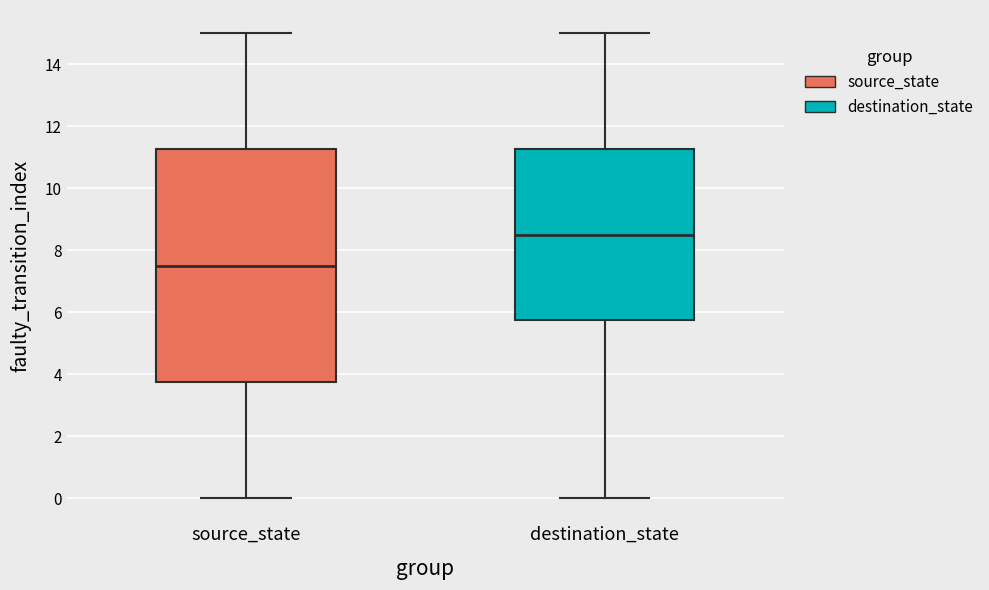

Reading left to right, transcribe this box plot: for each box, give where its median line is, the range the box spans, and where its two whiskers end, as read against the y-axis. The values are not printed on the chart, so give them approximately, as read against the axis.

source_state: median 7.6, box 3.8 to 11.2, whiskers 0.0 to 15.0
destination_state: median 8.6, box 5.8 to 11.2, whiskers 0.0 to 15.0